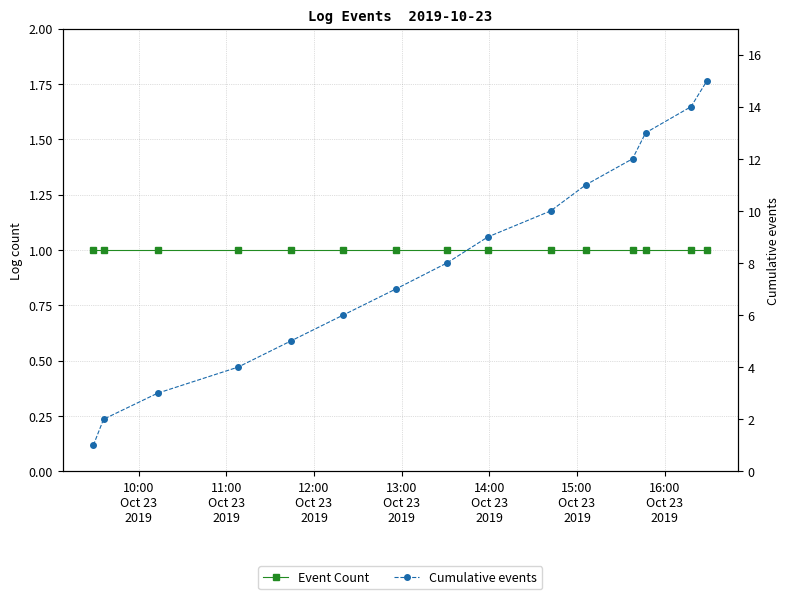

True or false: Cumulative events has more than 1 points higher than both neighbors.

False